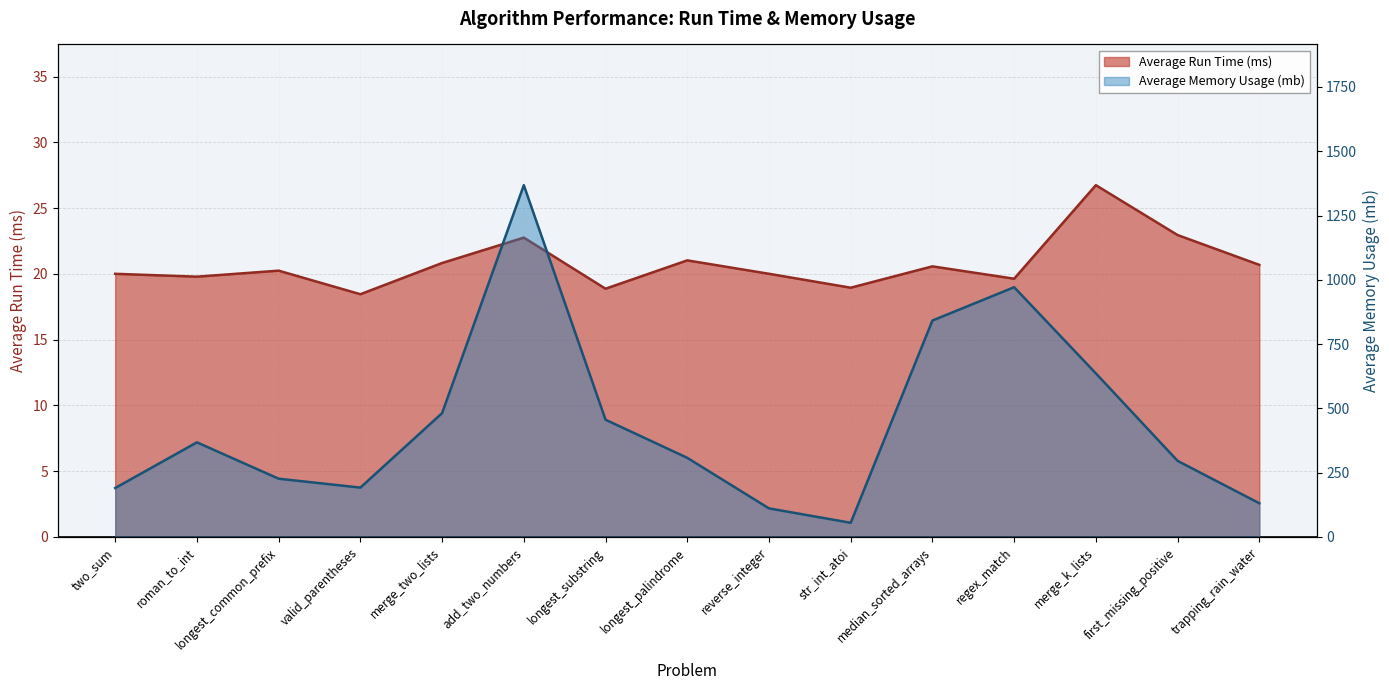

Rank the series at merge_two_lists from lowest to highest value.

Average Run Time (ms), Average Memory Usage (mb)